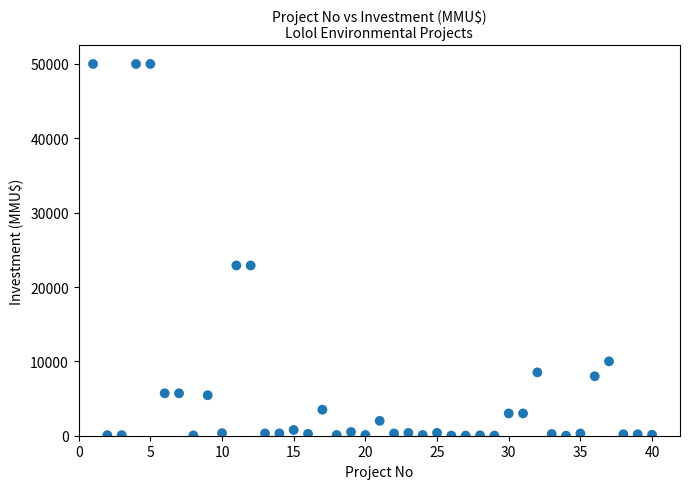

What is the range of X values (max minus min)?

39